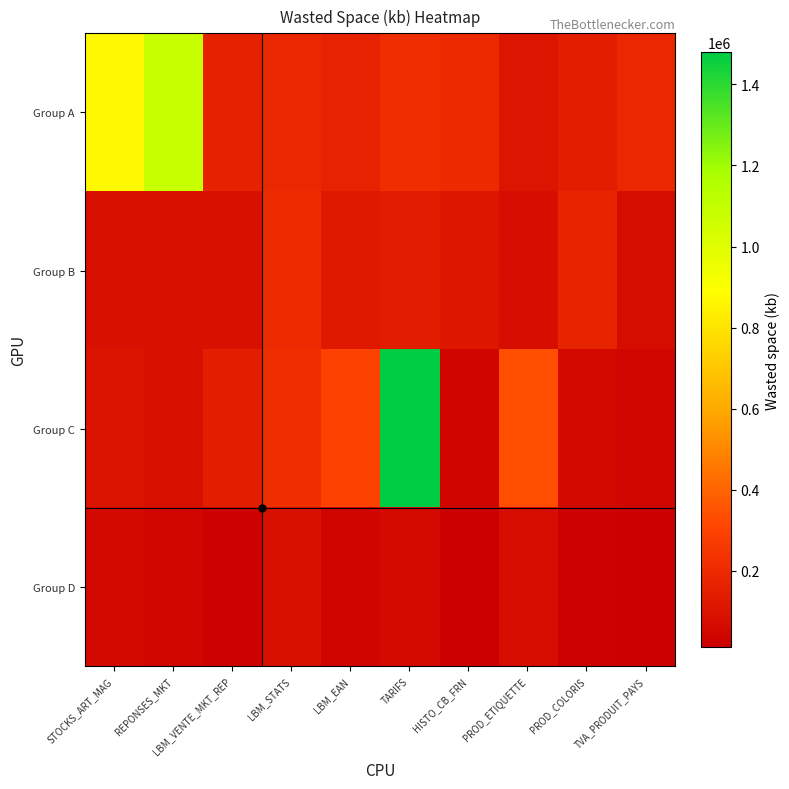

At which category does the chart reach its minimum across all series?

HISTO_CB_FRN